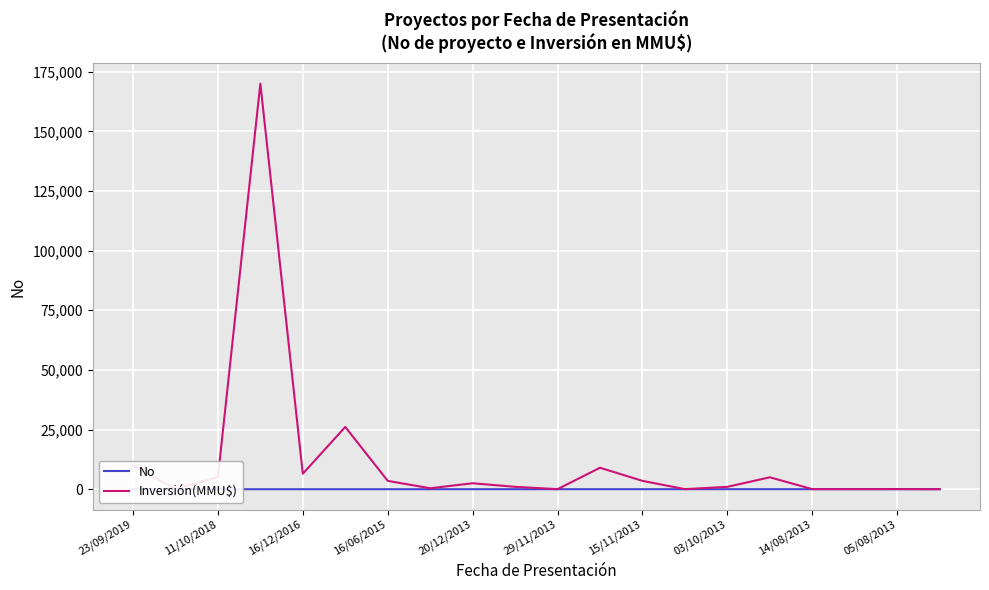

Is this an area chart (filled region under the line)?

No